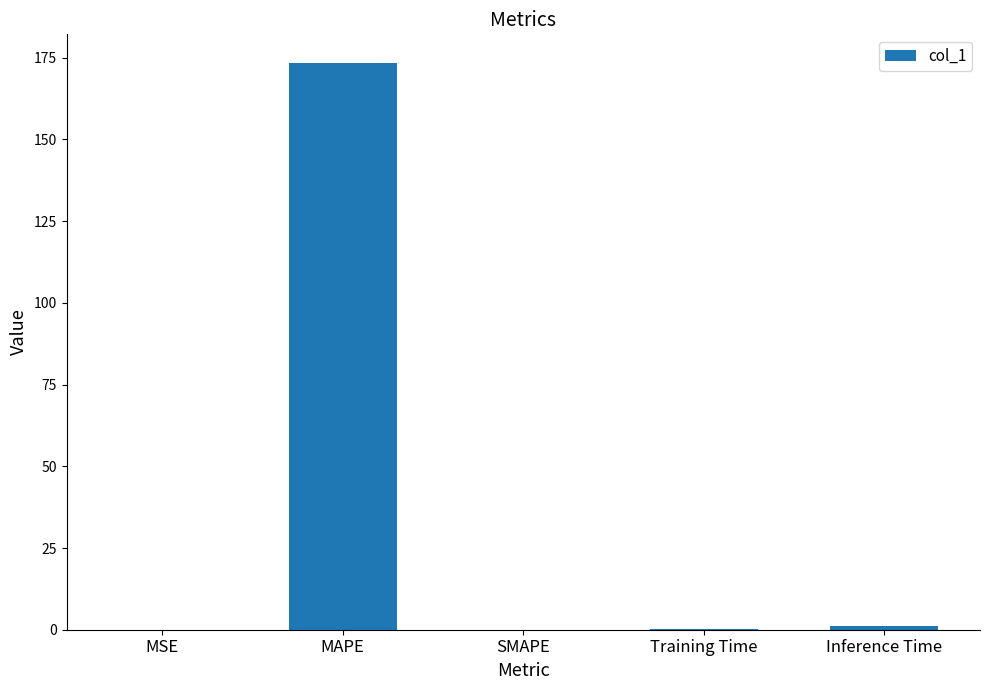

Are the bars horizontal?

No